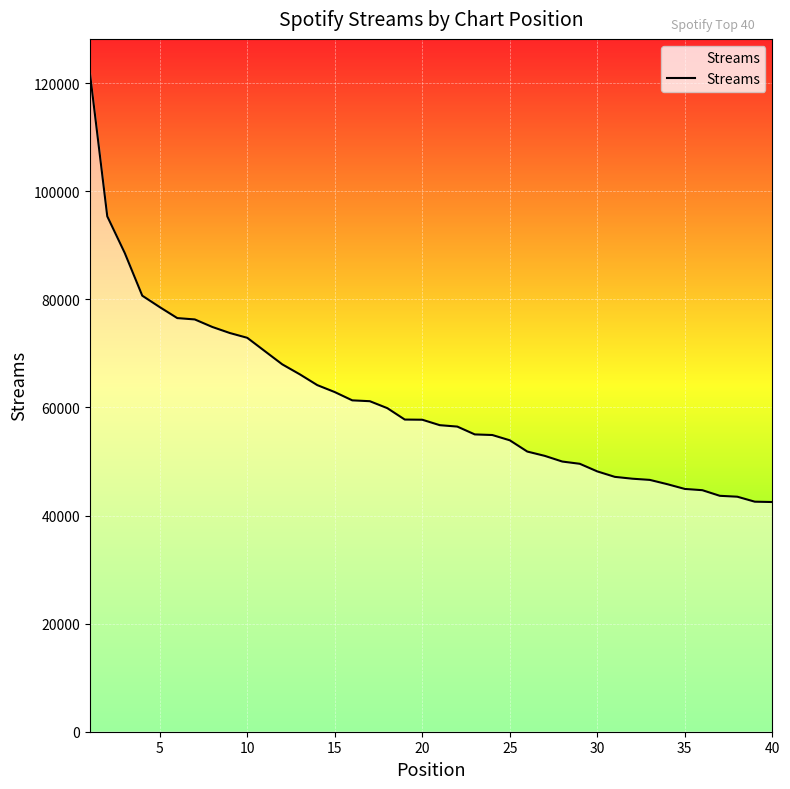

What is the minimum value shown in the chart?

42495